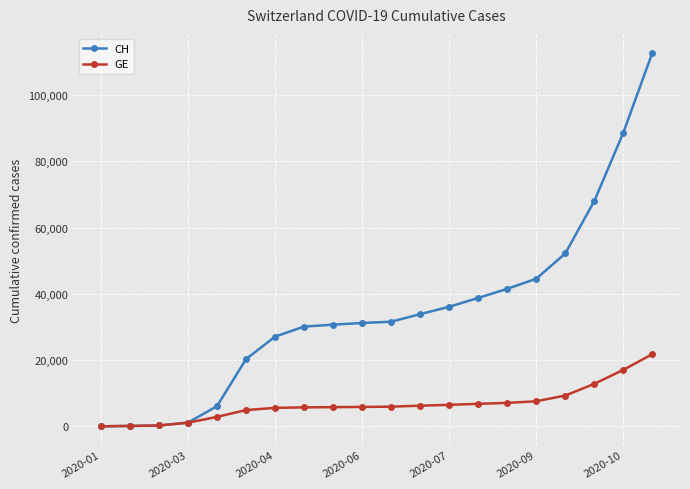

Which series has the largest total across all categories?

CH